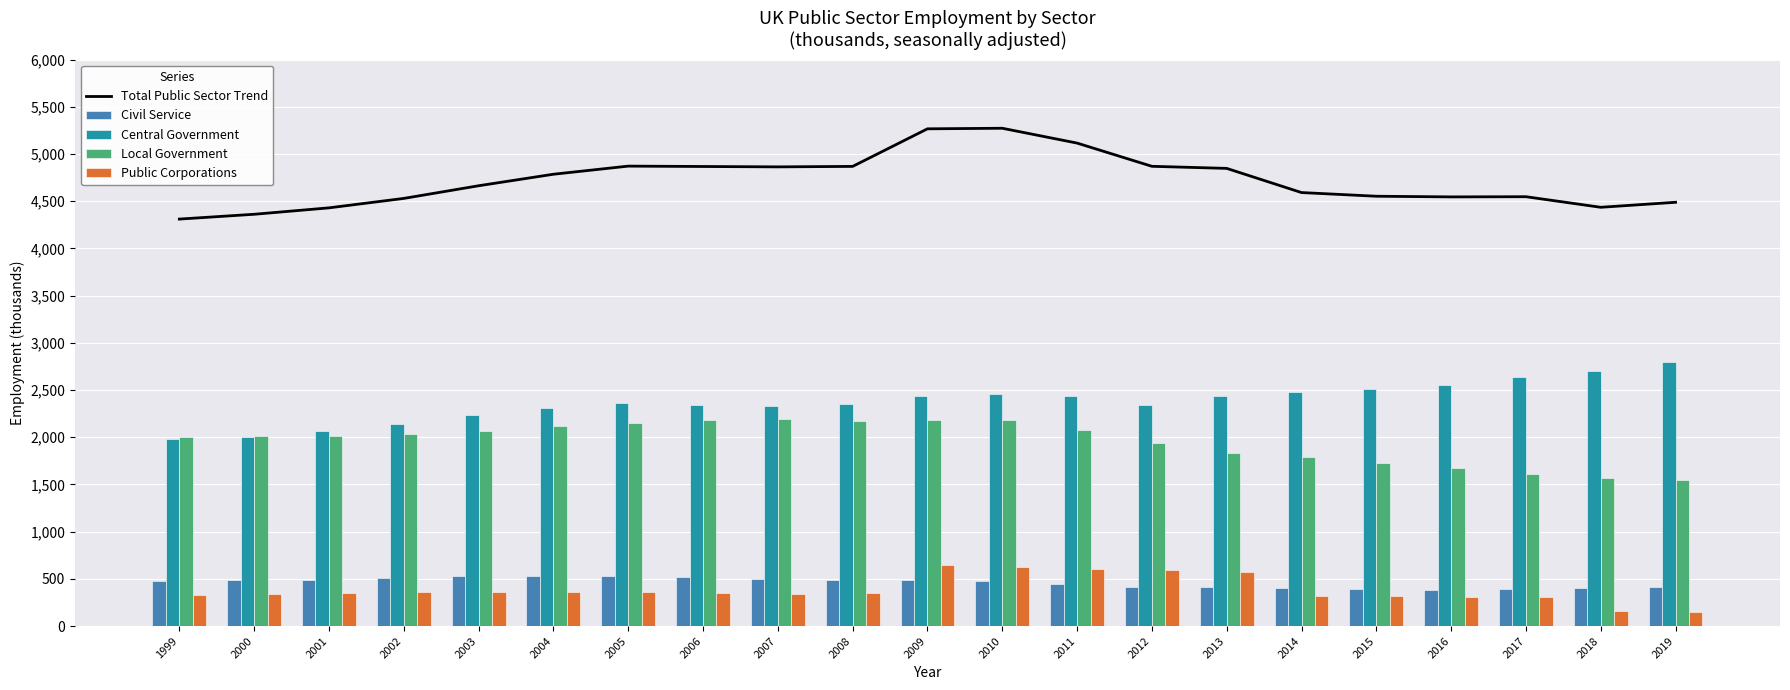

Is the value of Central Government at 2005 greater than the value of Public Corporations at 2009?

Yes